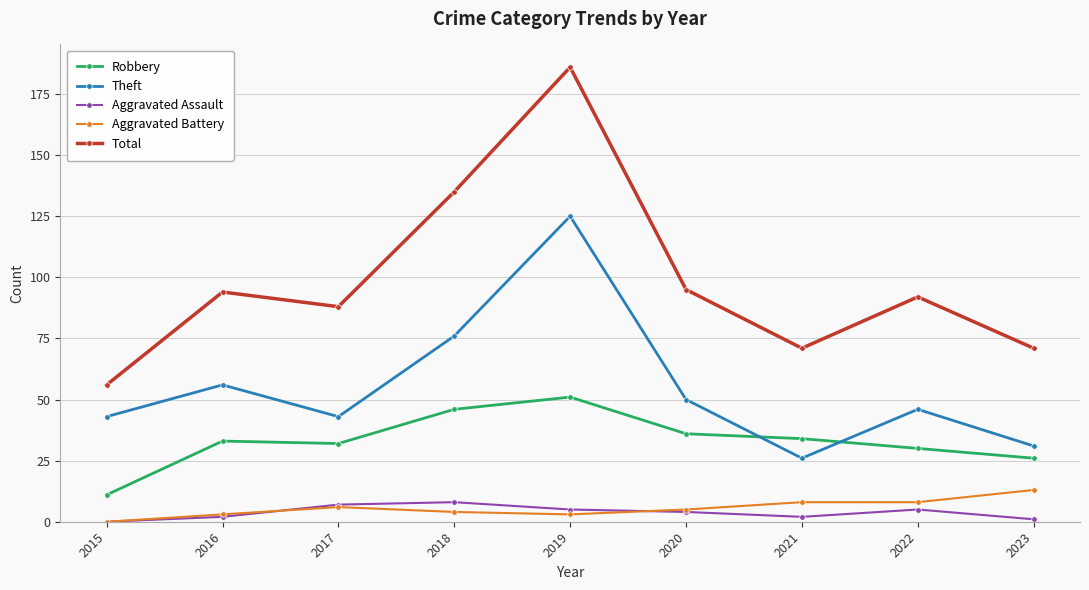

What is the value of the Total point at the 8th from the left?

92